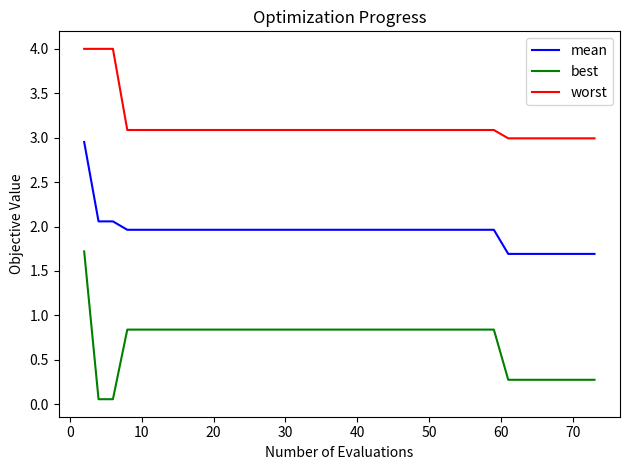

Is this an area chart (filled region under the line)?

No